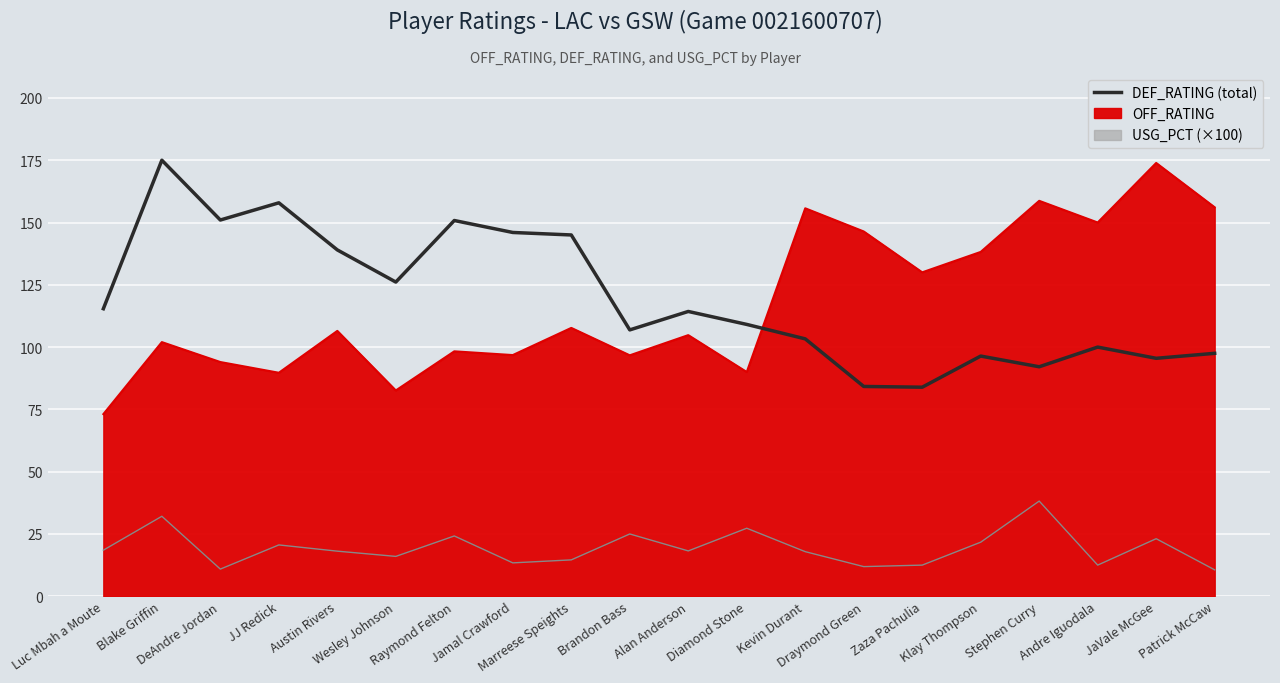

Between Brandon Bass and Stephen Curry, which is larger?

Brandon Bass